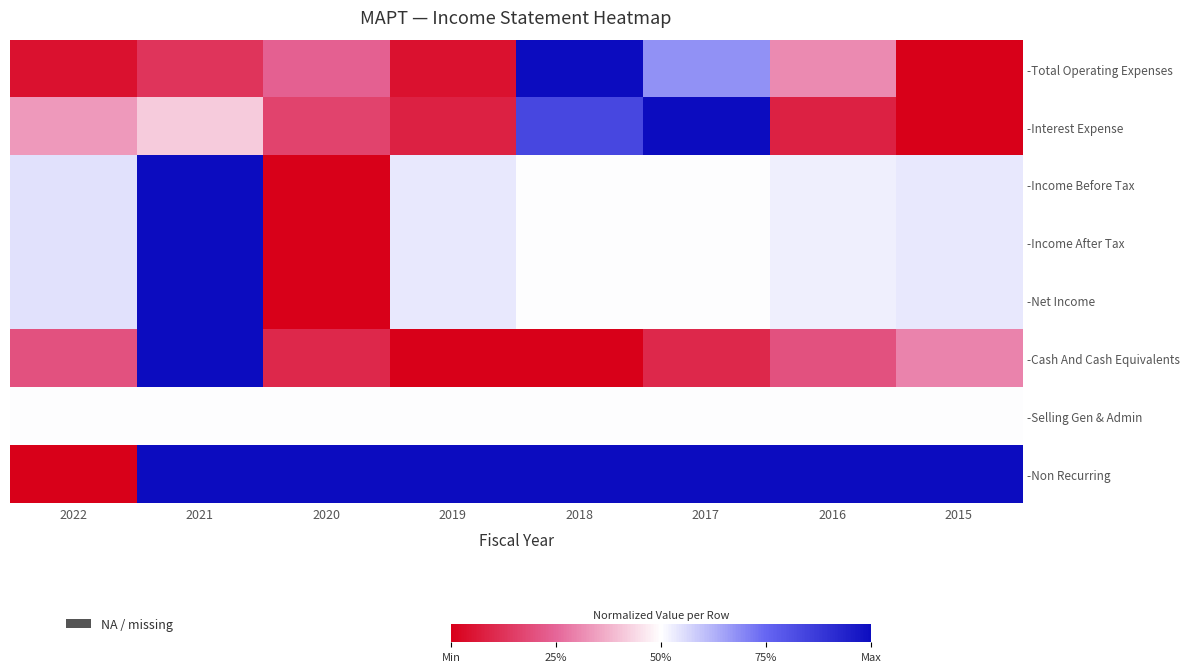

The value of -Interest Expense at 2022 is 0.2. True or false?

False